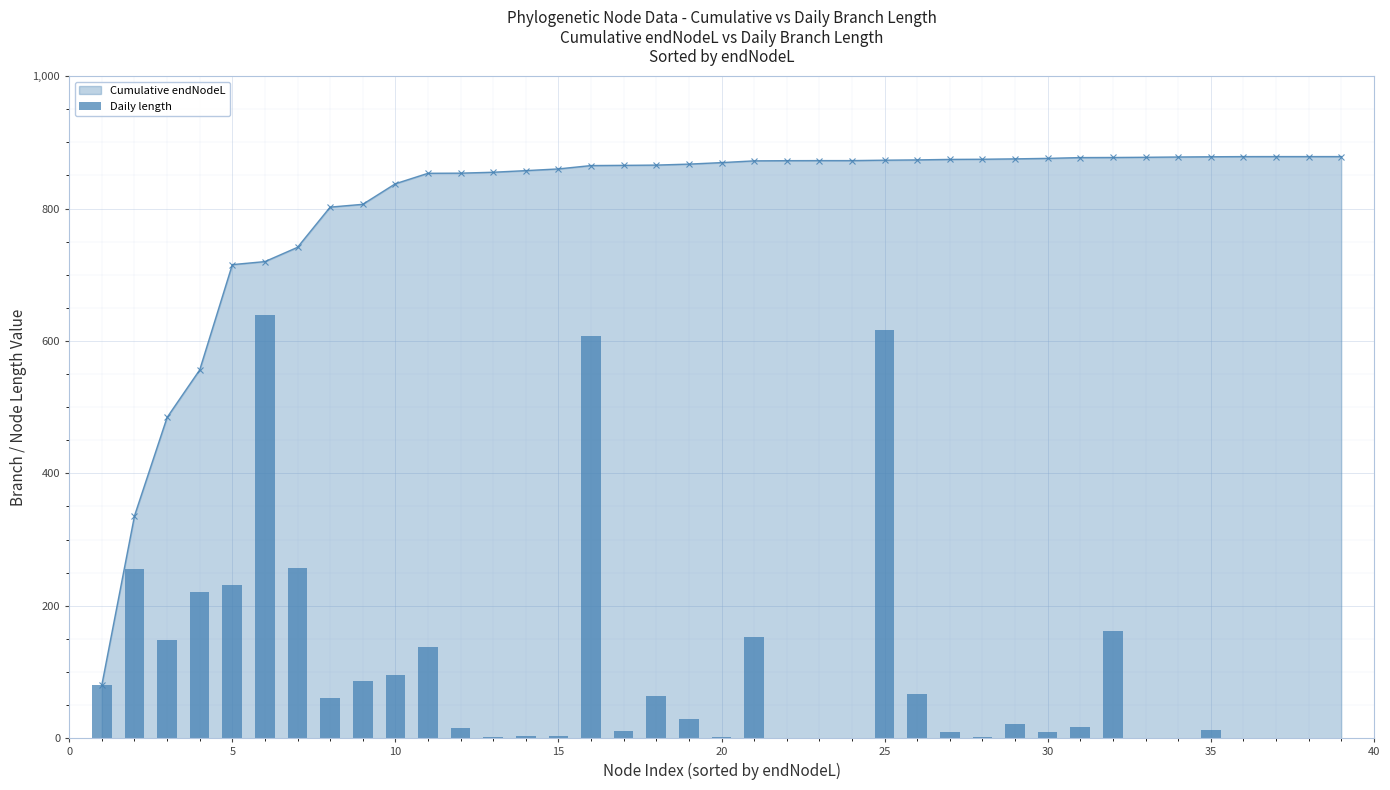

What is the difference between the maximum and second lowest values?

639.2